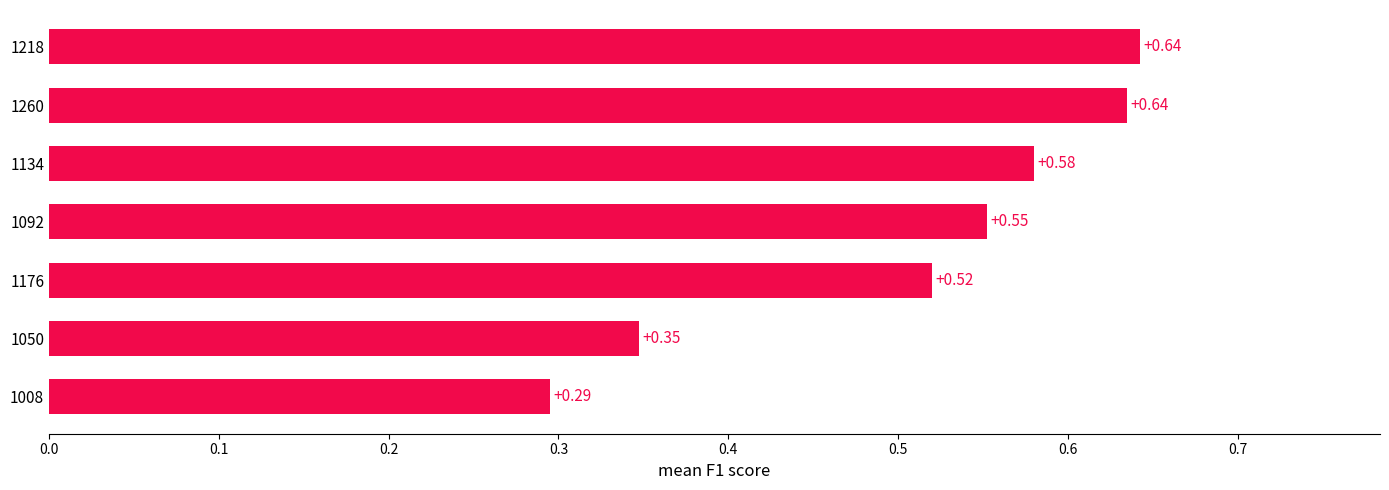

What is the sum of all values?

3.6